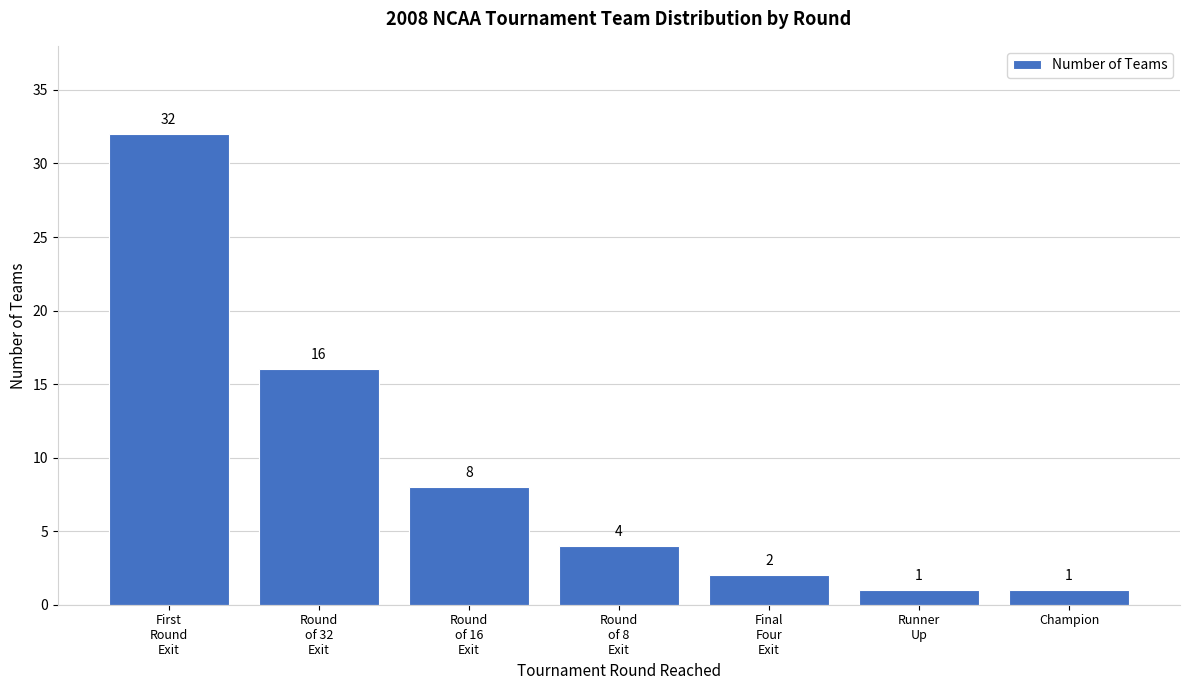

Reading left to right, extract all data points from this chart.

32	16	8	4	2	1	1